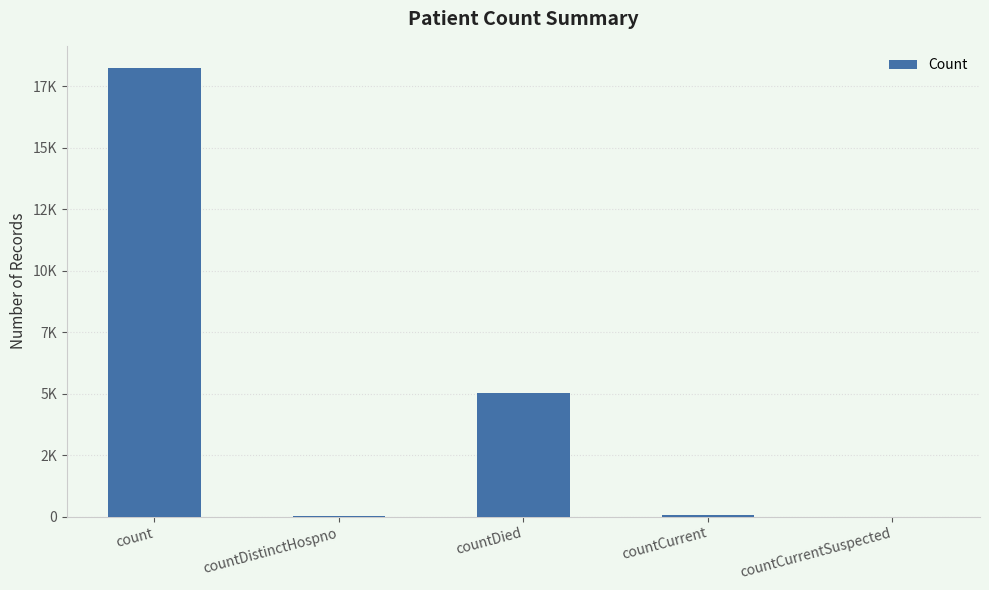

List the labels in order of value, largest first.

count, countDied, countCurrent, countDistinctHospno, countCurrentSuspected